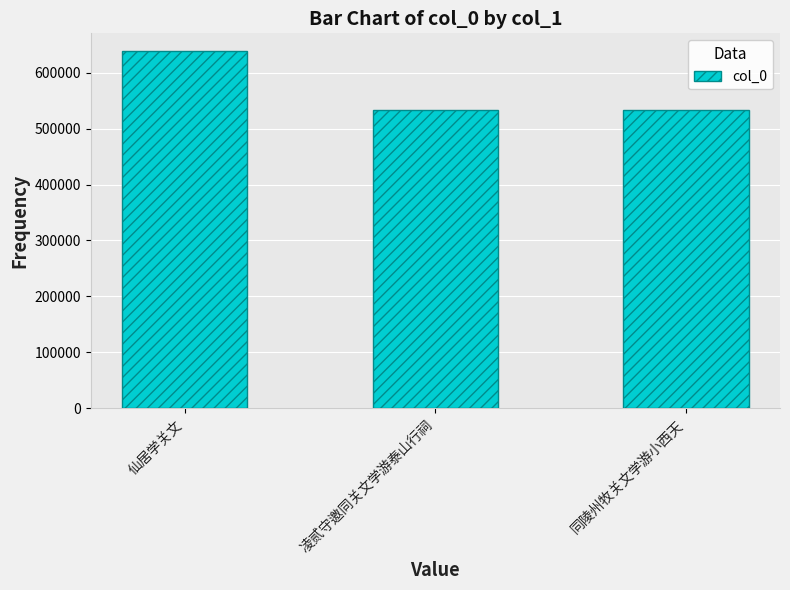

Where is the data nearest to the value 585582?

凌贰守邀同关文学游泰山行祠